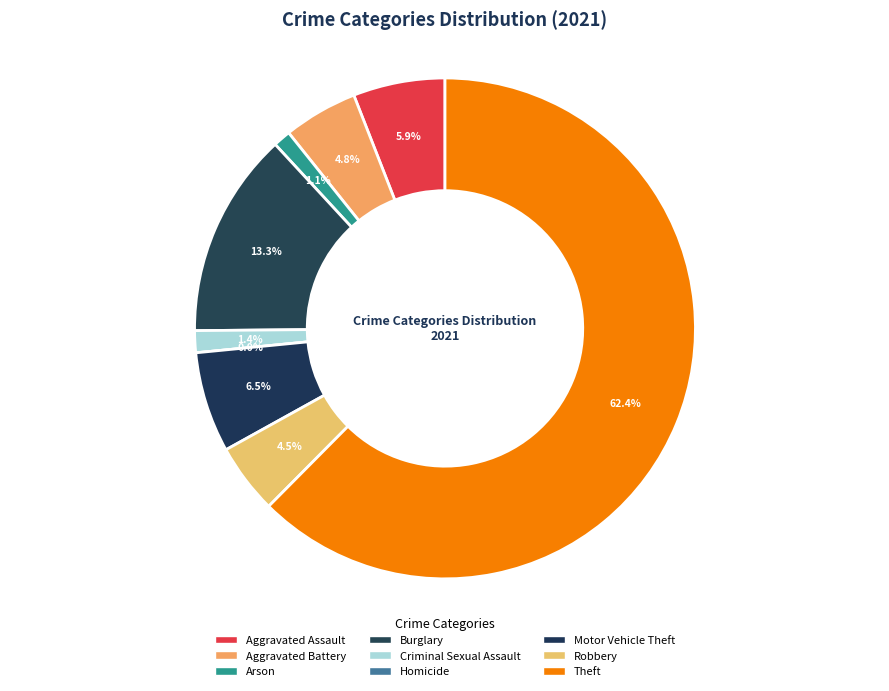

How many segments does this pie chart have?

9